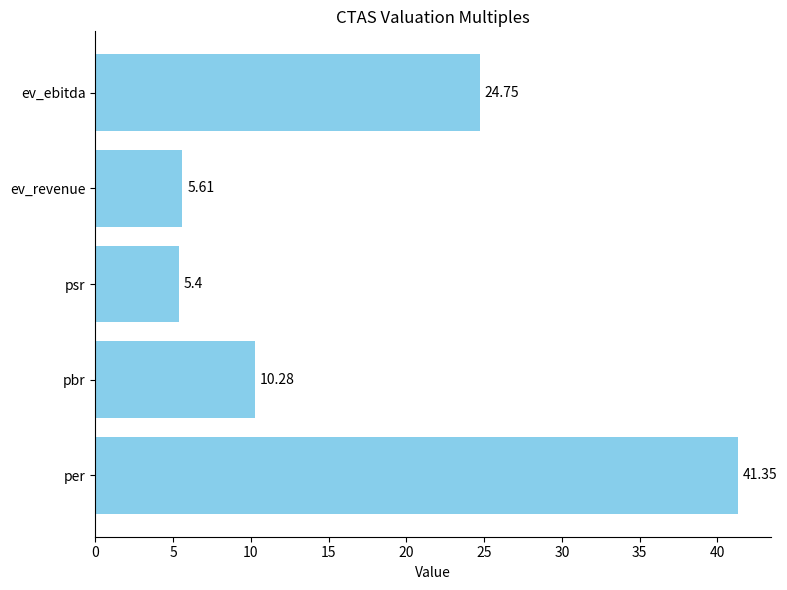

What is the difference between the maximum and second lowest values?

35.7